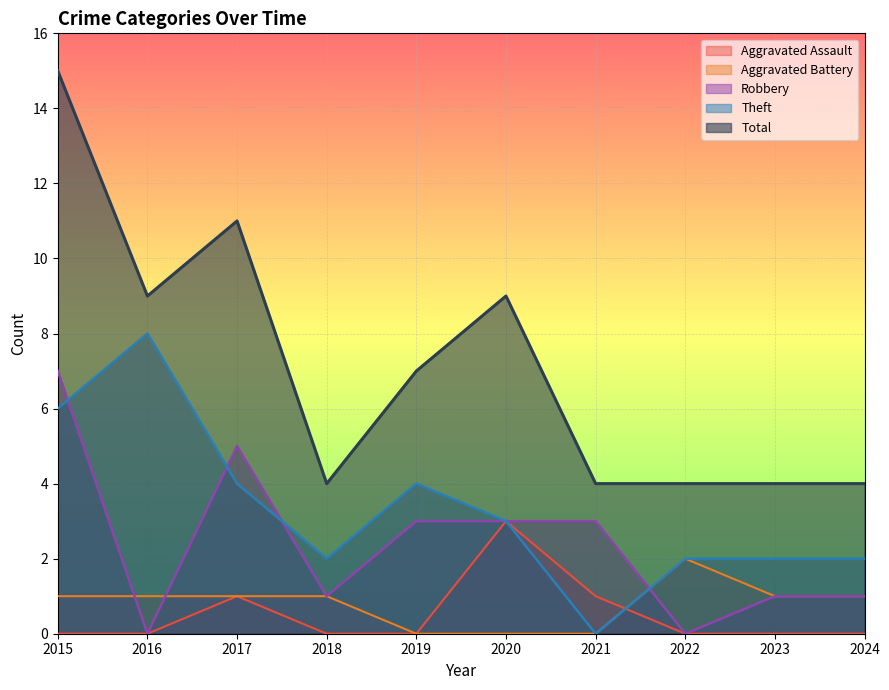

Which series has the largest total across all categories?

Total